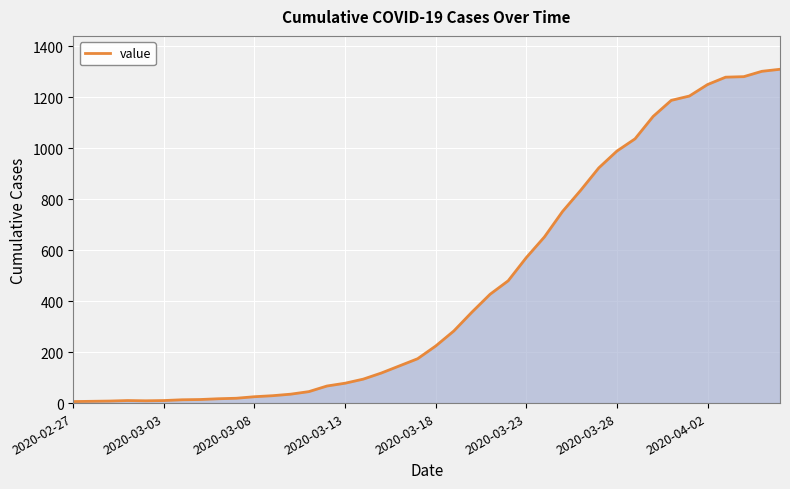

What is the difference between the maximum and minimum values?

1304